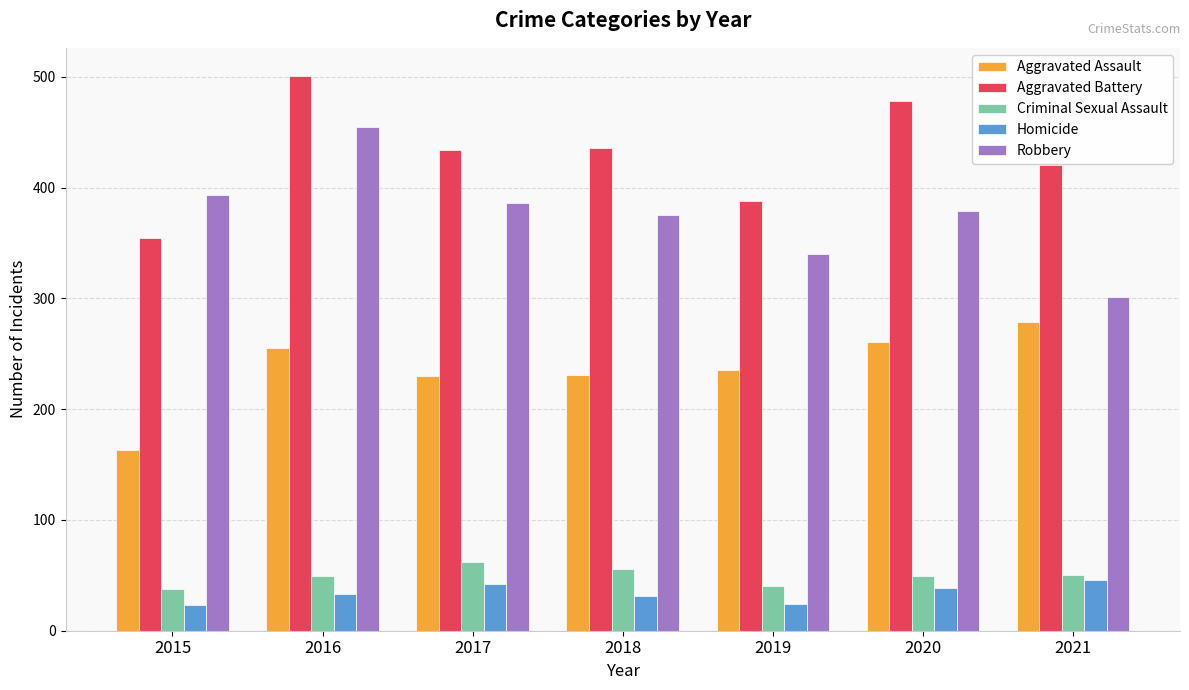

The Aggravated Assault series shows 64 at 2018. True or false?

False